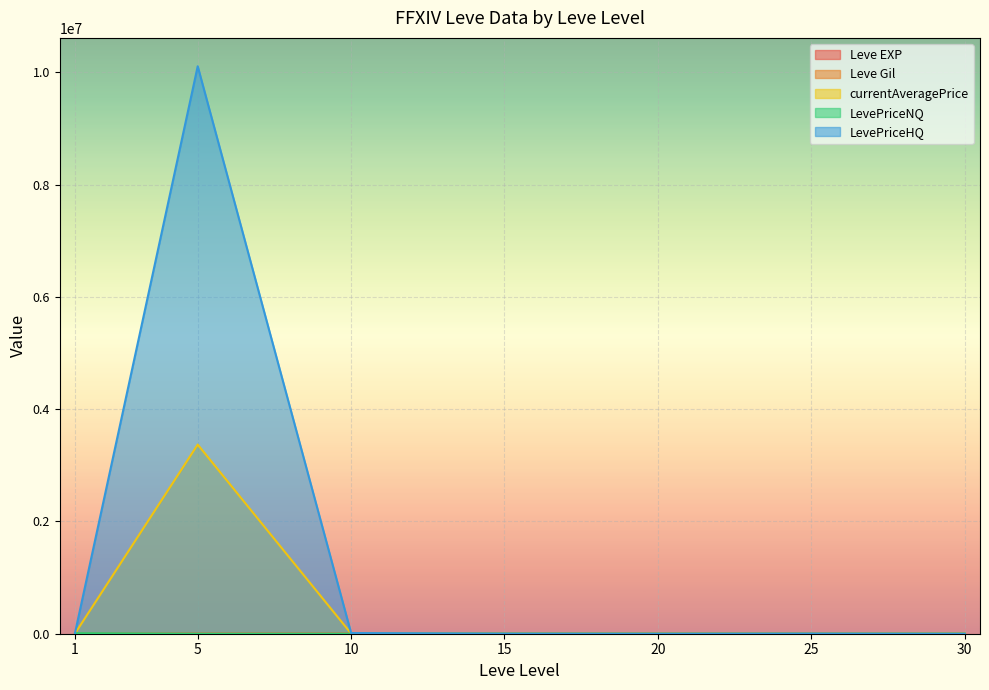

What is the difference between the LevePriceNQ values at 25 and 30?

182